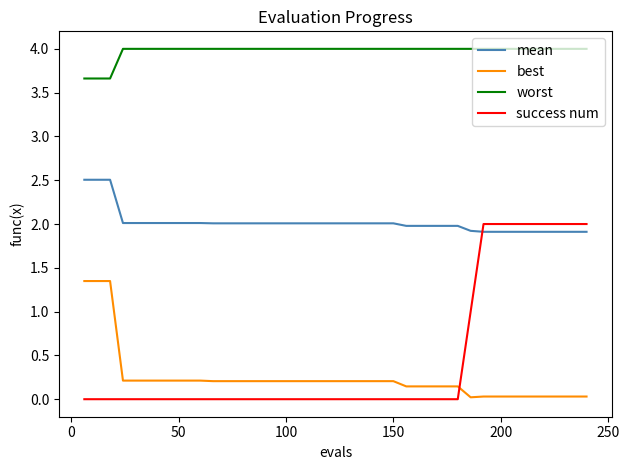

Which series has the largest total across all categories?

worst